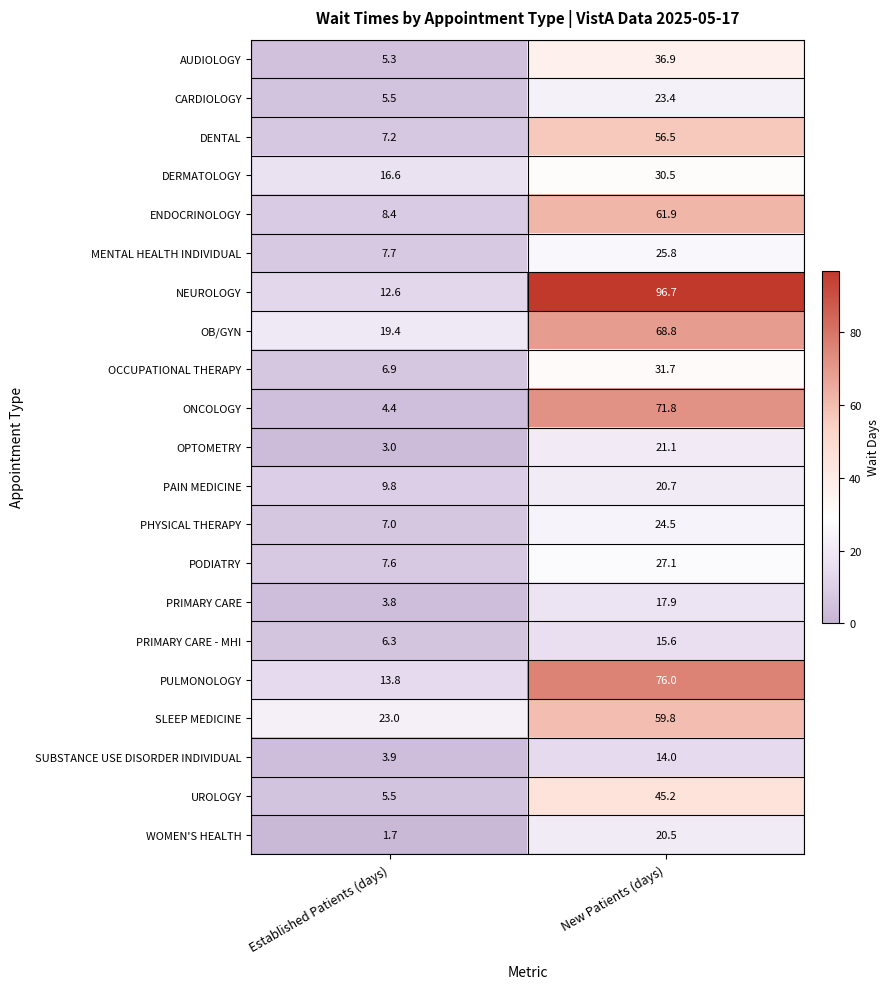

What is the maximum value shown in the chart?

96.7